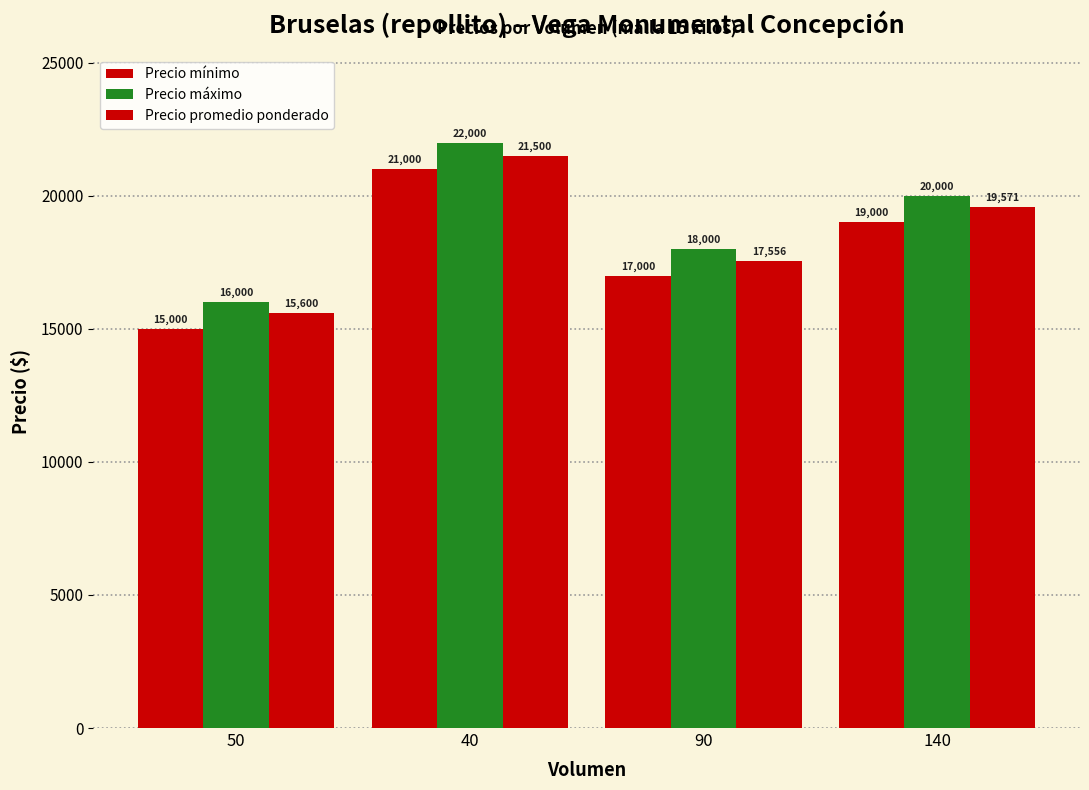

Which series has the largest total across all categories?

Precio máximo